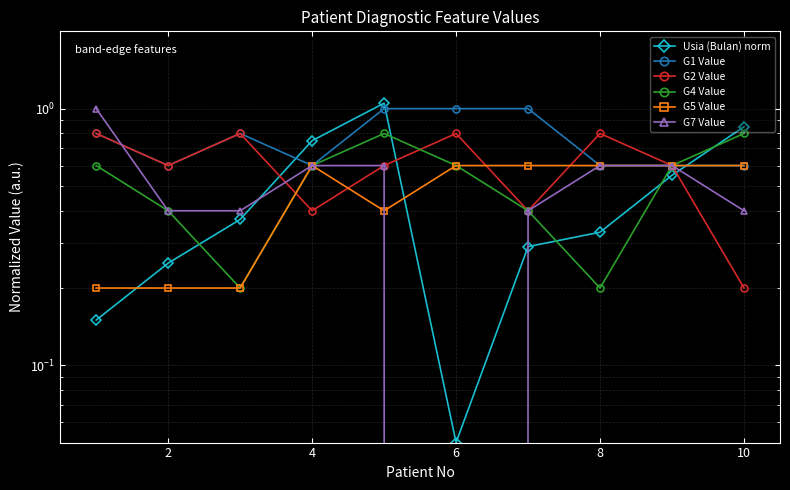

Rank the series by their maximum value, from lowest to highest.

G5 Value, G2 Value, G4 Value, G1 Value, G7 Value, Usia (Bulan) norm